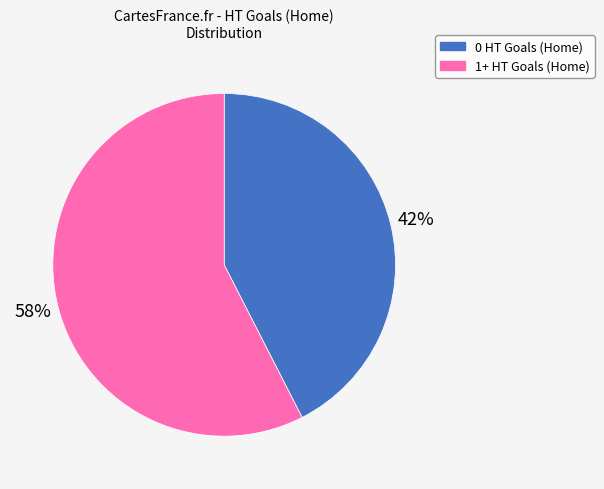

Is it true that 0 HT Goals (Home) is 42% of the pie?

True